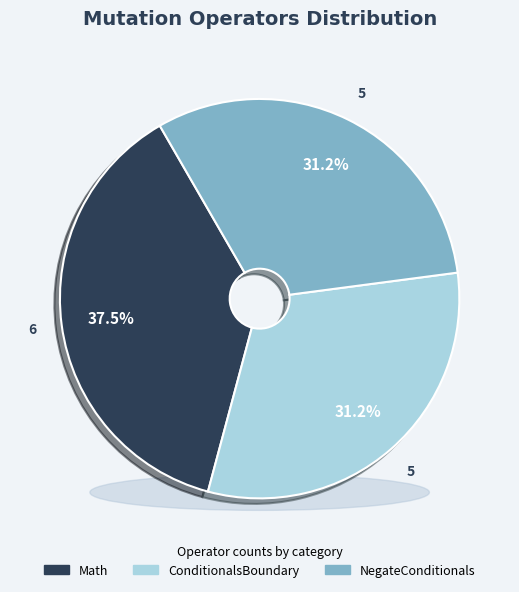

To the nearest percent, what portion does NegateConditionals represent?

31%